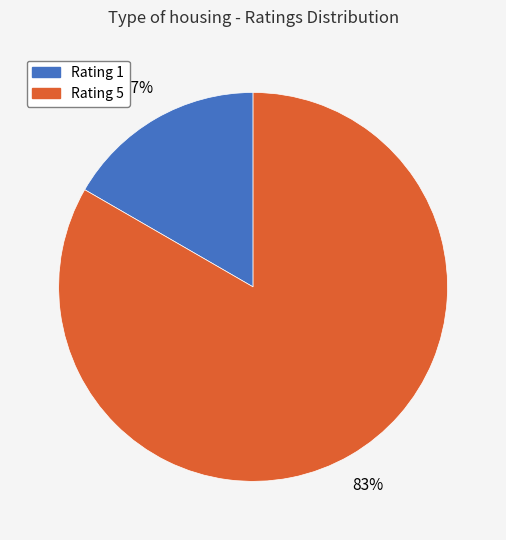

Is there a majority slice in this chart?

Yes